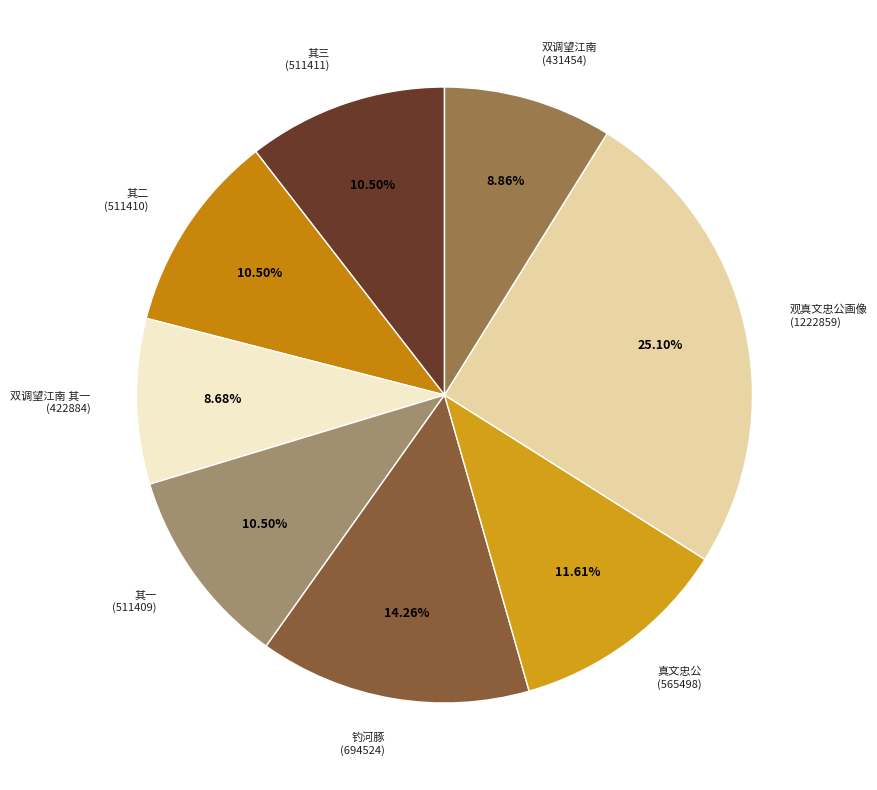

How many segments does this pie chart have?

8